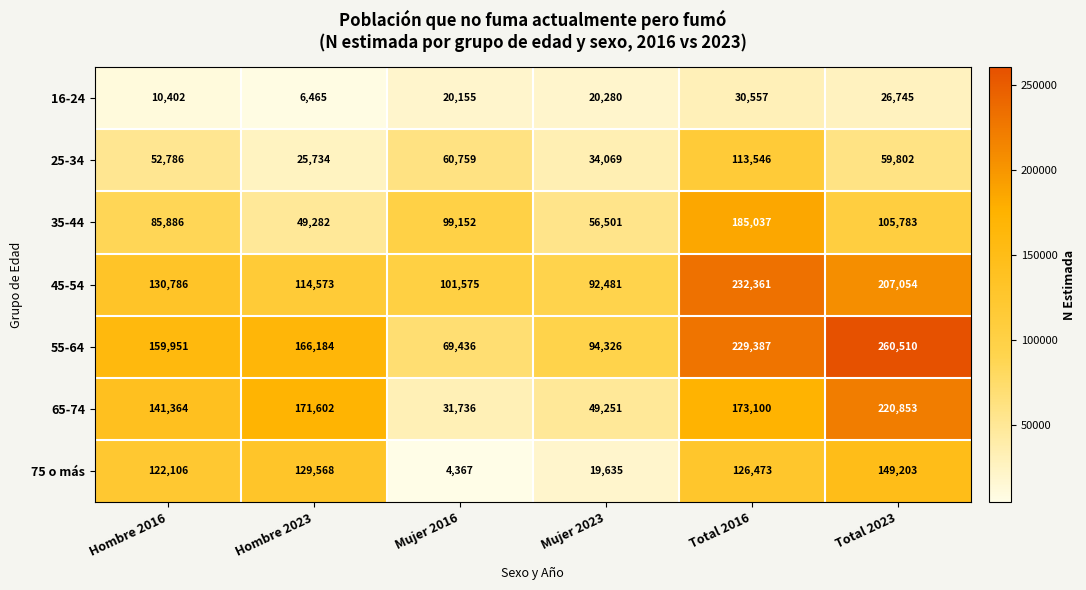

At how many categories does at least one series exceed 199086?

2